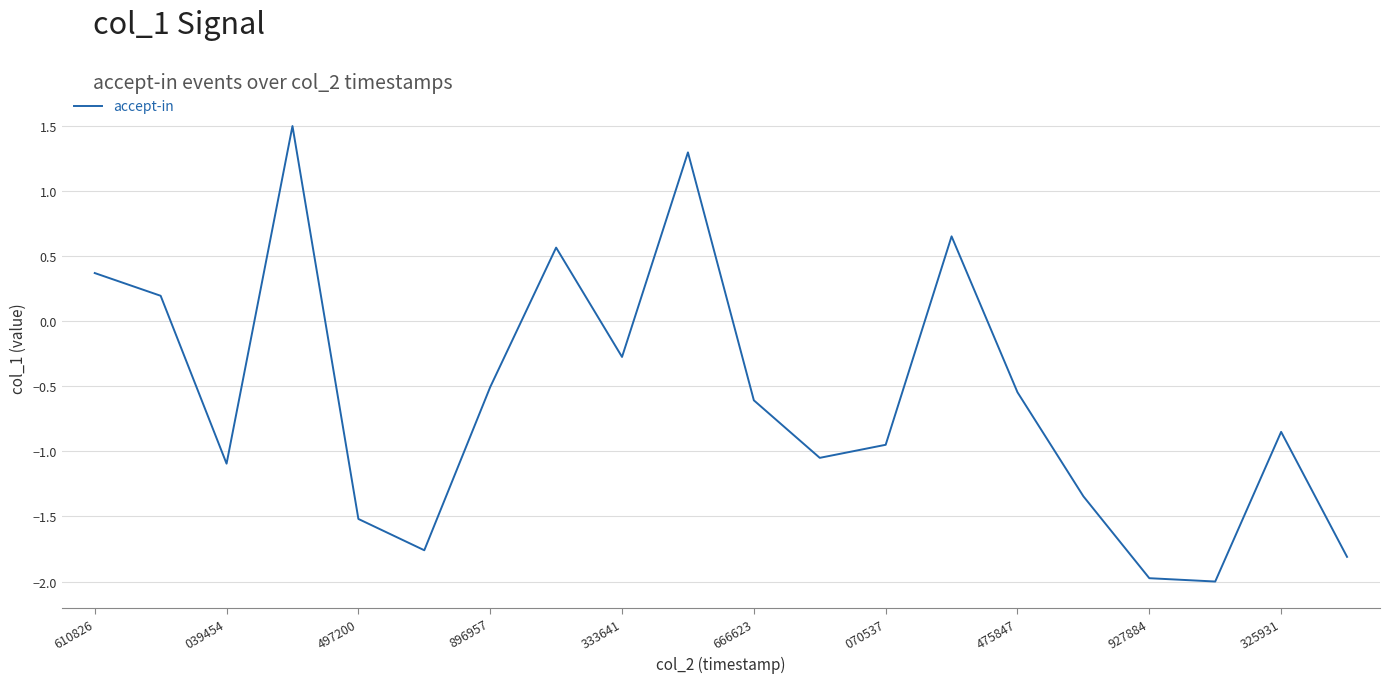

What is the greatest value displayed?

1.5